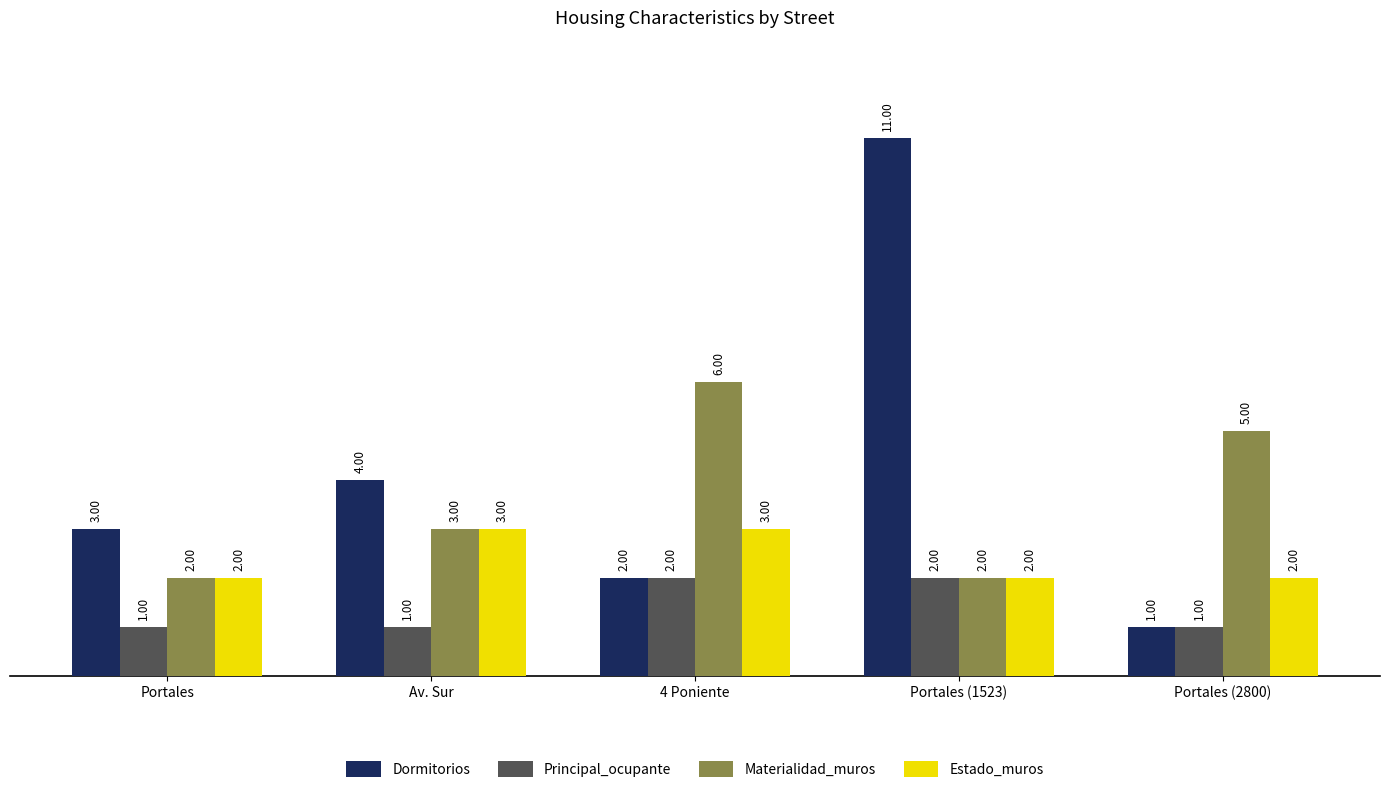

At which category is the sum across all series the highest?

Portales (1523)